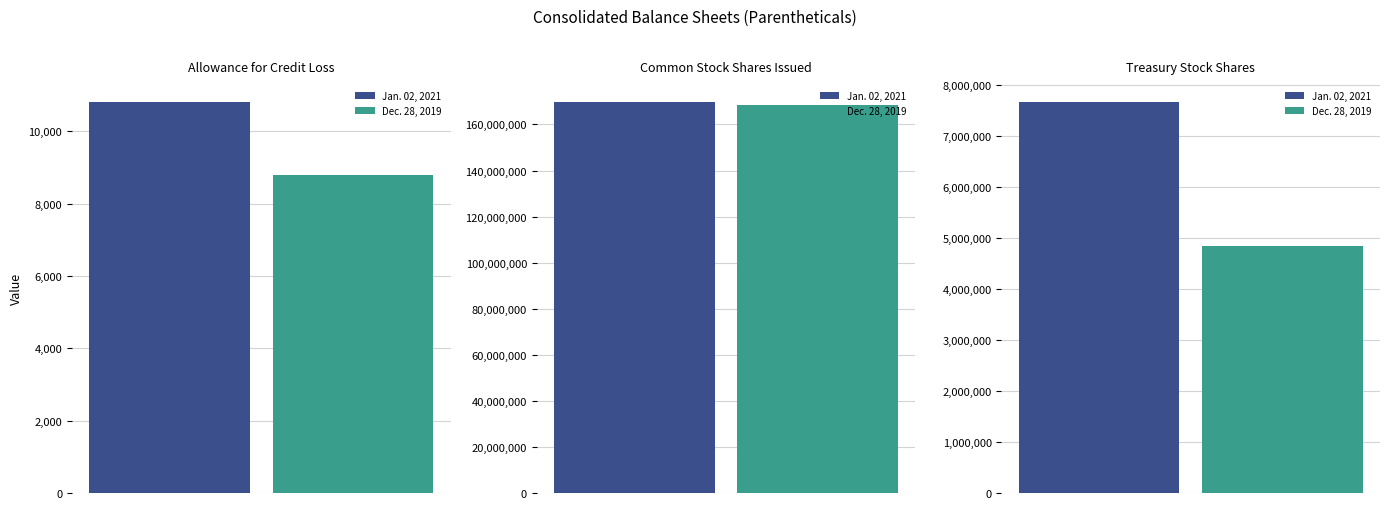

Read the Dec. 28, 2019 value at Common Stock Shares Issued, to the nearest 10.

168620310